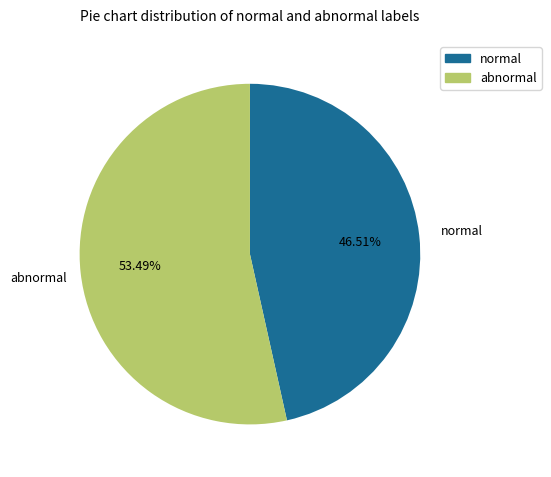

Is there a majority slice in this chart?

Yes